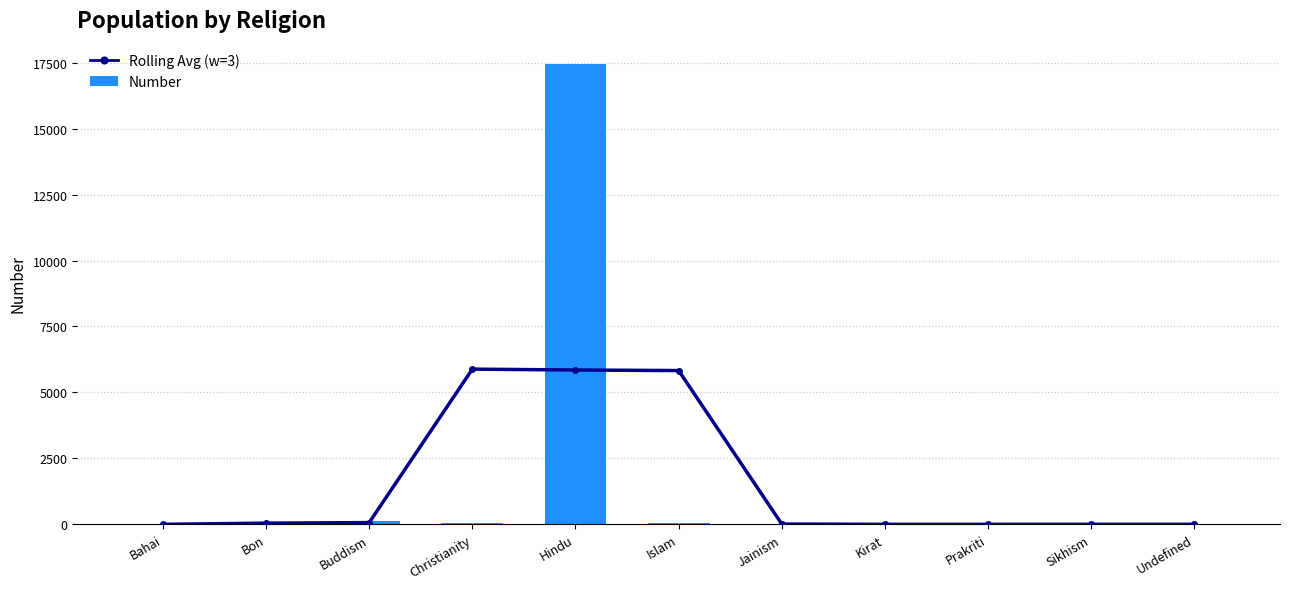

The Rolling Avg (w=3) series shows 2668.5 at Bahai. True or false?

False